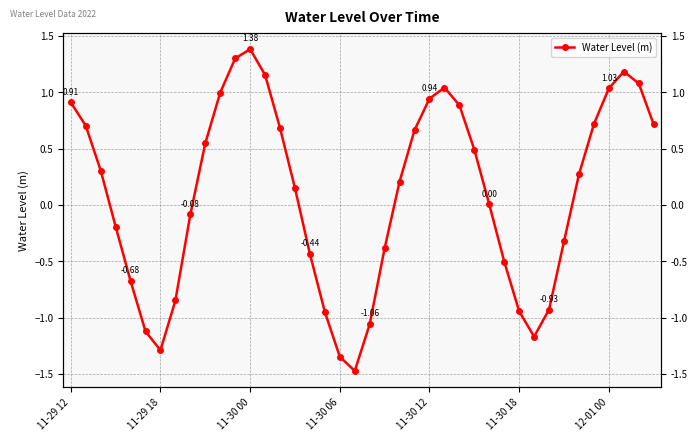

The chart shows a value of 0.7 at 39. True or false?

True